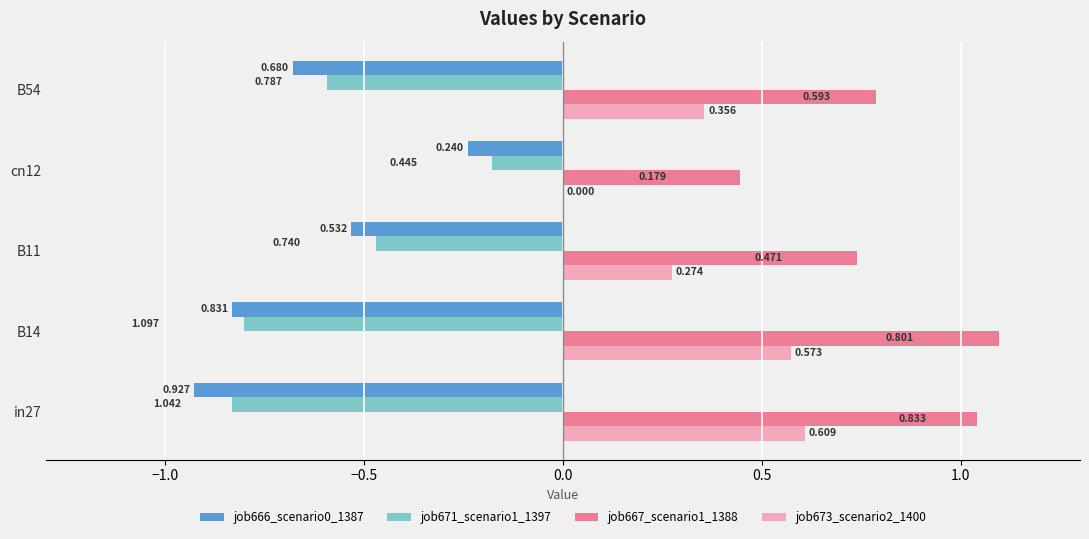

Is the value of job667_scenario1_1388 at cn12 greater than the value of job673_scenario2_1400 at cn12?

Yes